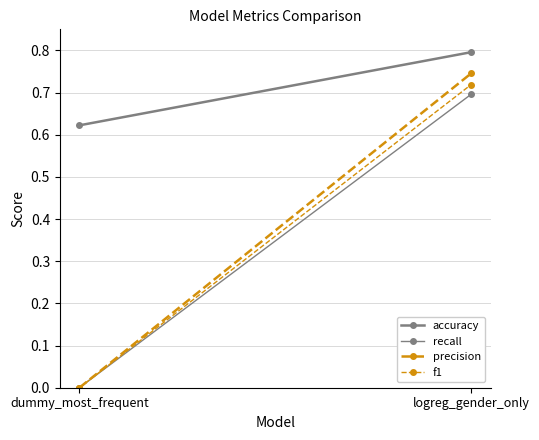

Which category has the highest value in the f1 series?

logreg_gender_only